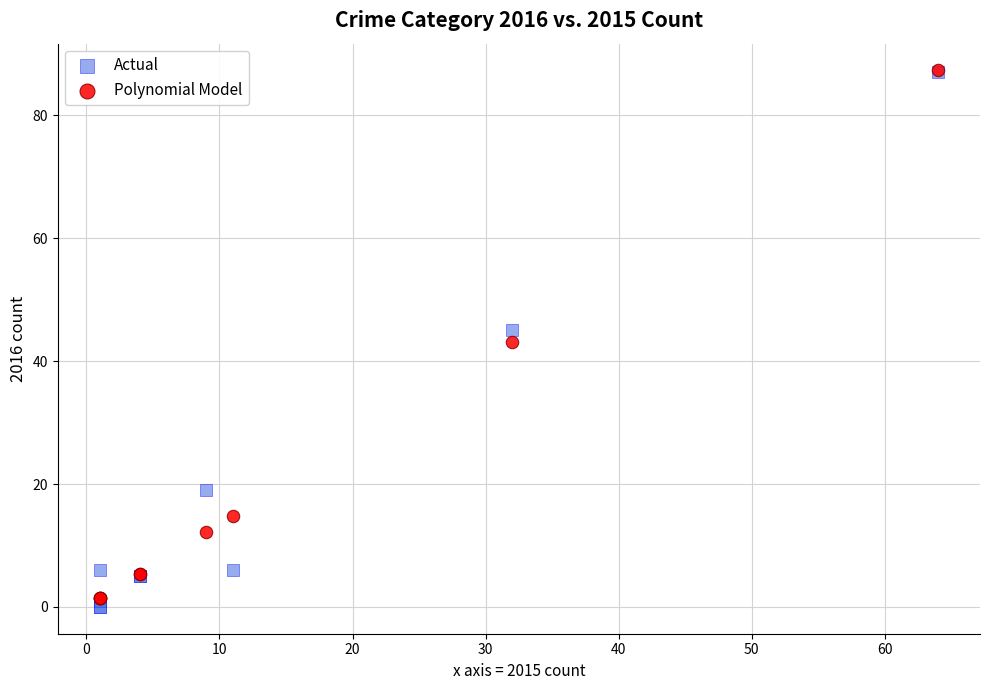

What are all the series names shown in the legend?

Actual, Polynomial Model